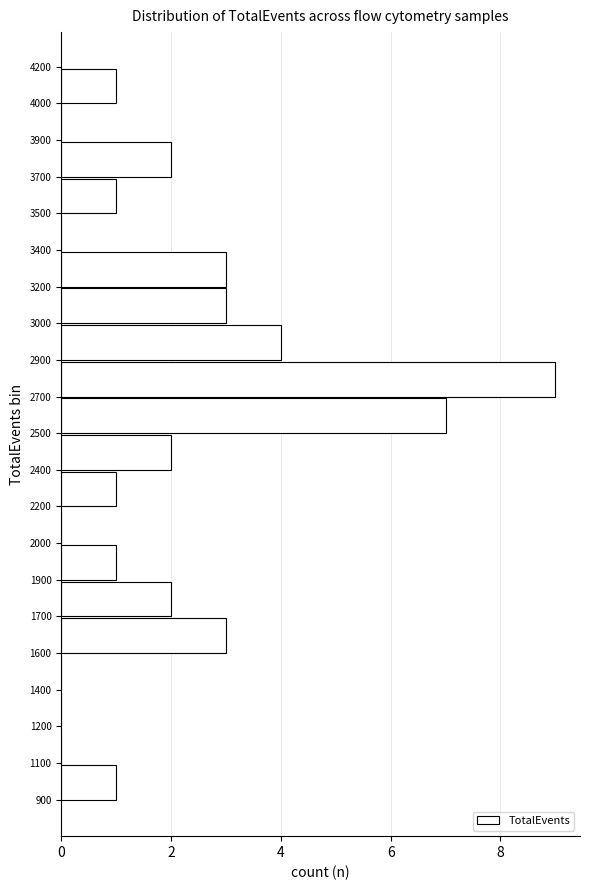

Reading bottom to top, list all the values displayed in this chart.

900=1	1100=0	1200=0	1400=0	1600=3	1700=2	1900=1	2000=0	2200=1	2400=2	2500=7	2700=9	2900=4	3000=3	3200=3	3400=0	3500=1	3700=2	3900=0	4000=1